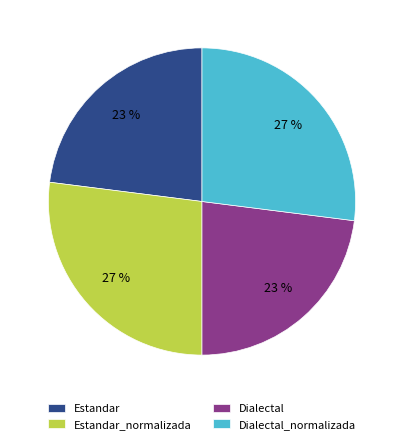

Does Dialectal account for over 50% of the chart?

No